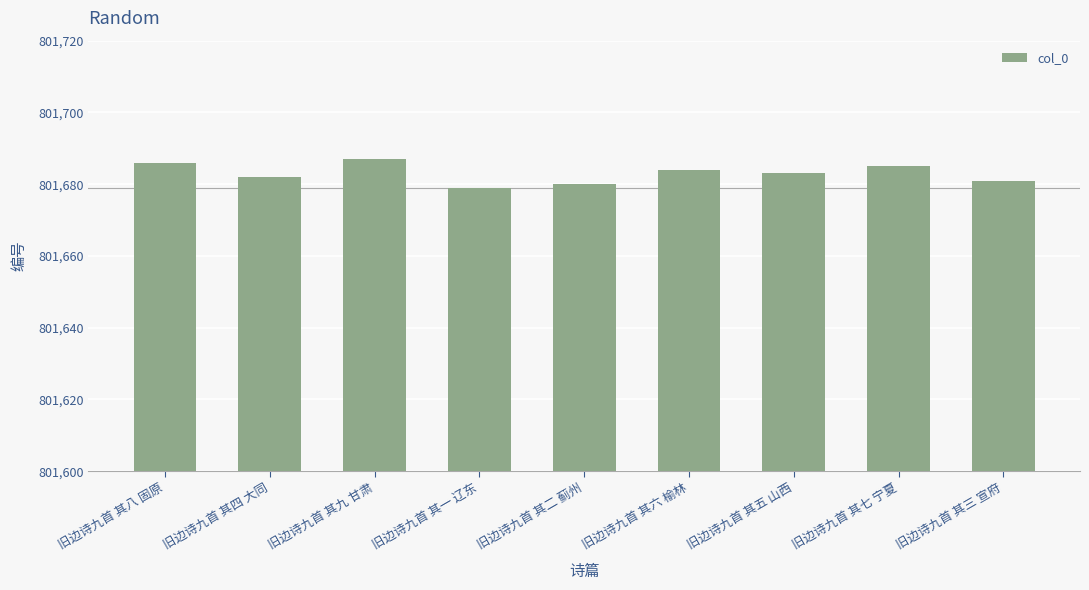

How many values are below 801683?

4